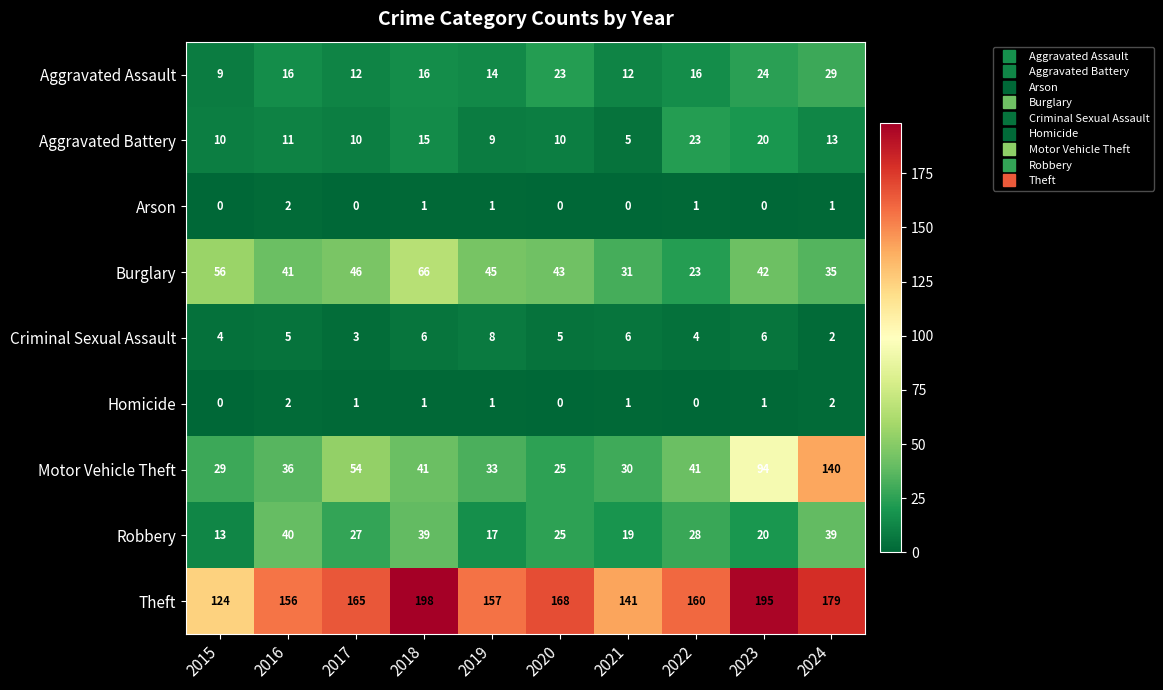

What is the approximate value of Theft at 2024?

179